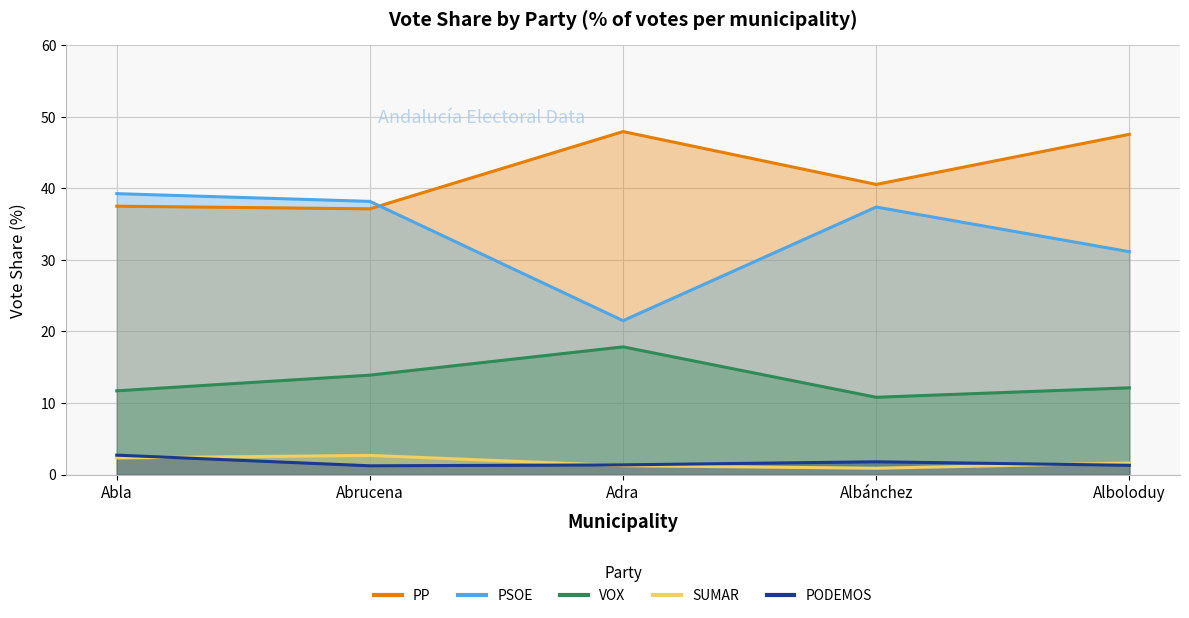

What are all the series names shown in the legend?

PP, PSOE, VOX, SUMAR, PODEMOS